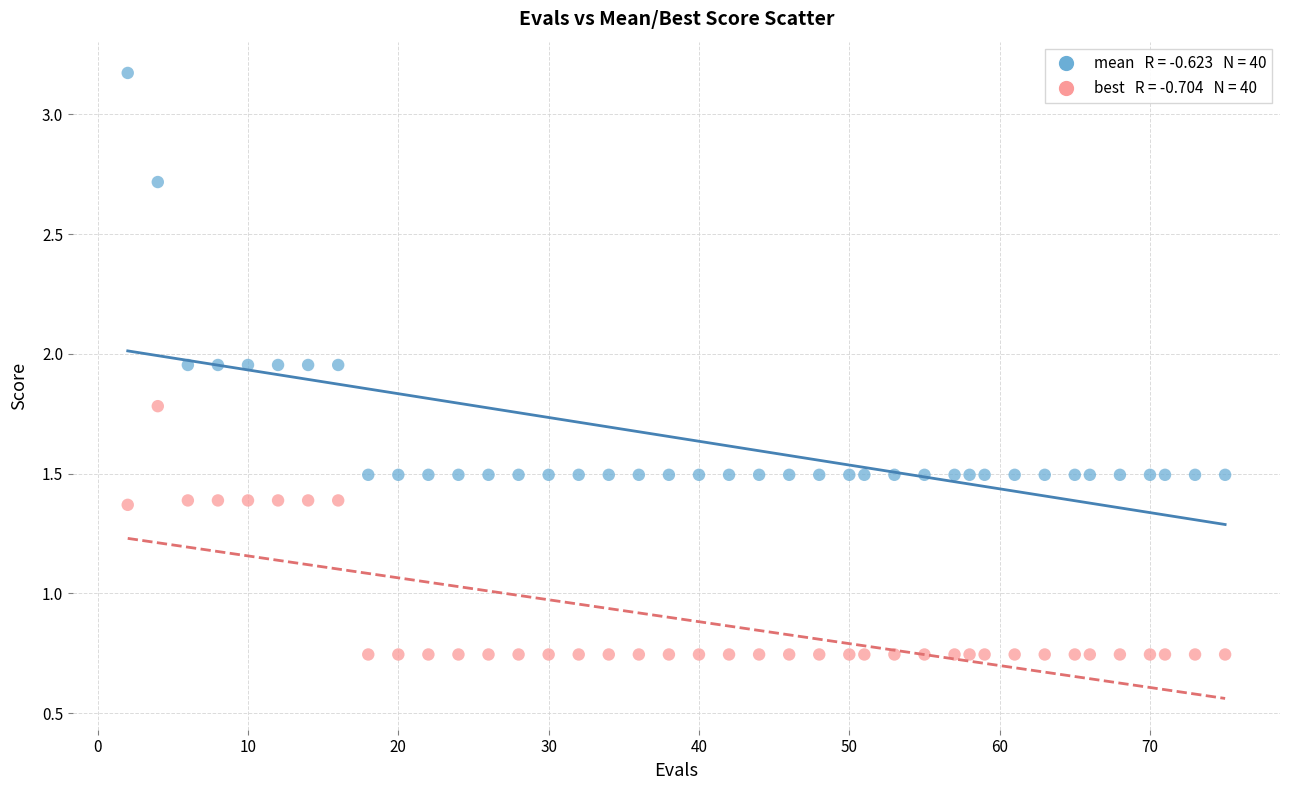

Across all data points, what is the range of X values (max minus min)?

73.0